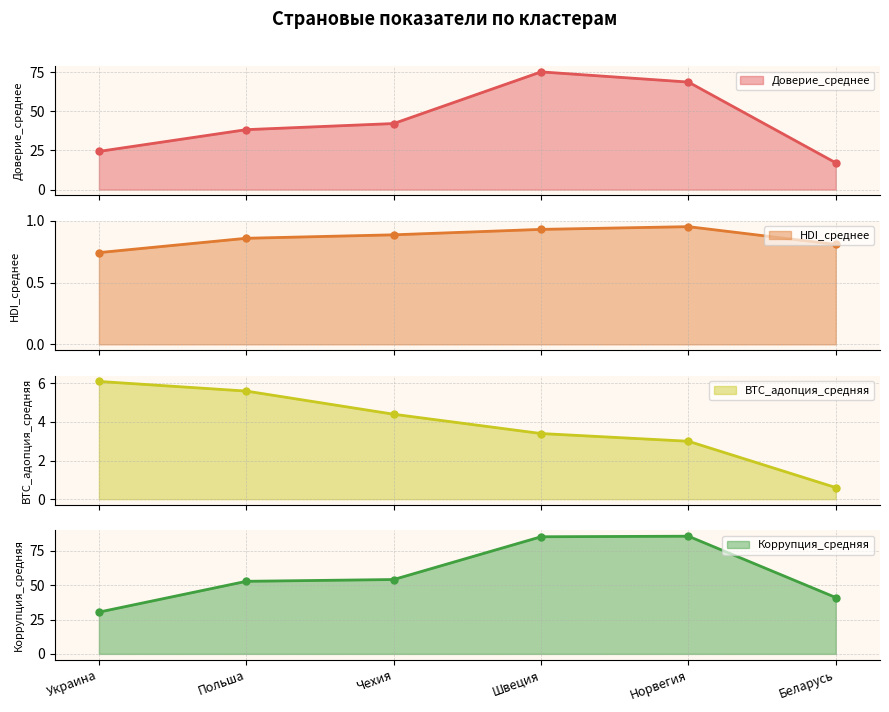

True or false: BTC_адопция_средняя and Коррупция_средняя cross at least once.

False